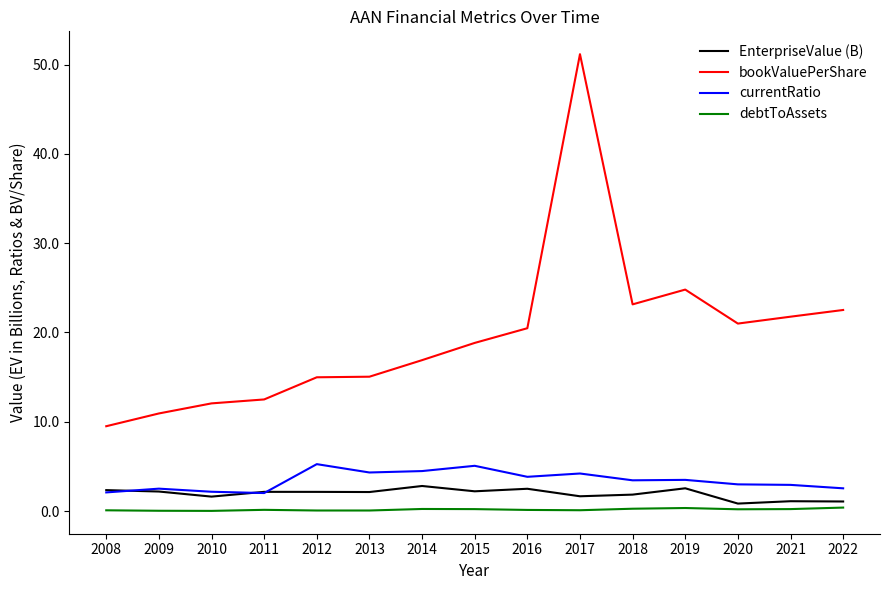

Which series has the widest spread of values?

bookValuePerShare